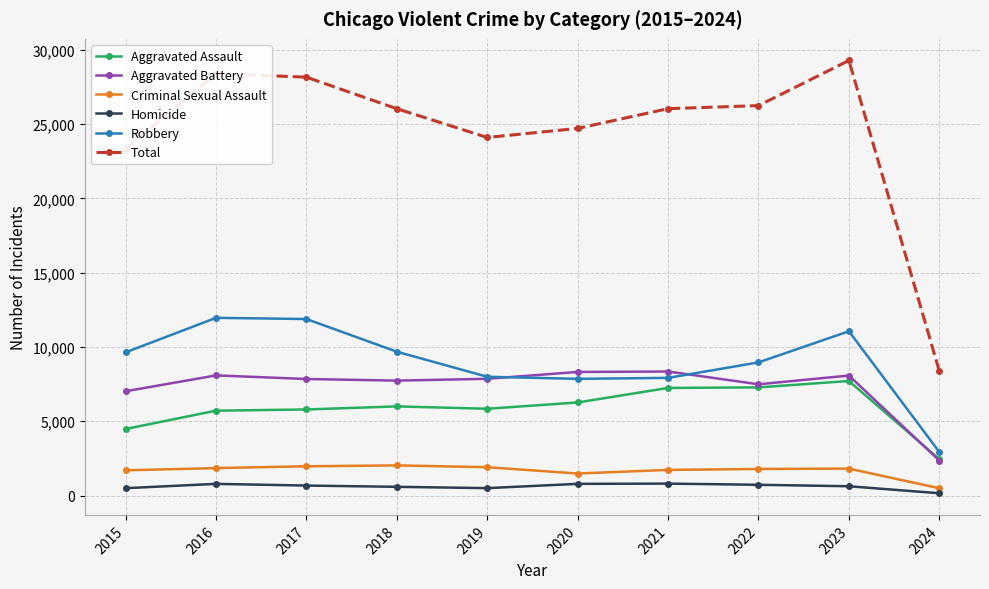

What is the maximum value shown in the chart?

29281